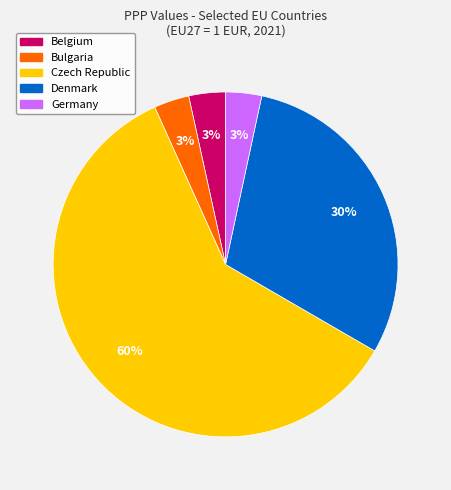

How many slices are in this pie chart?

5